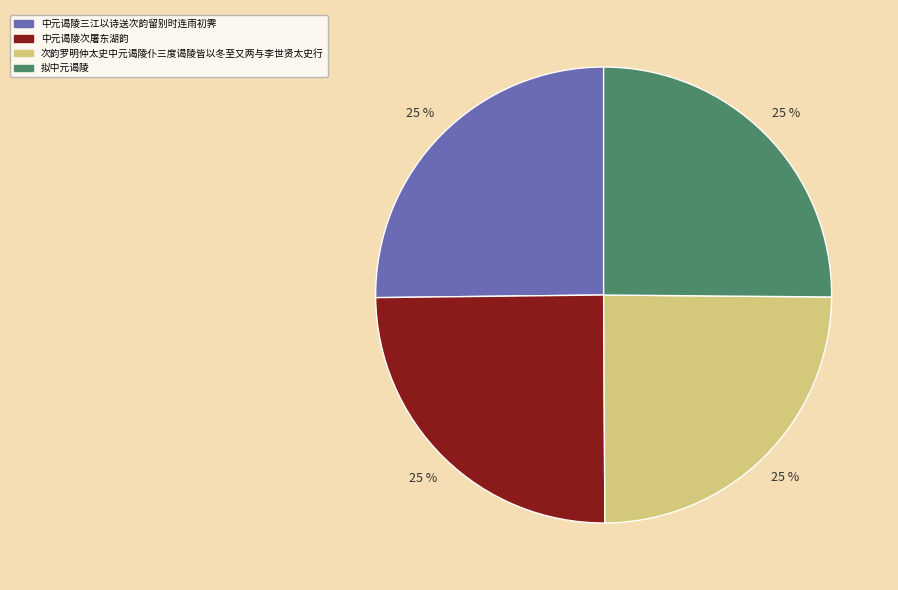

What percentage is the 中元谒陵次屠东湖韵 slice, to the nearest percent?

25%